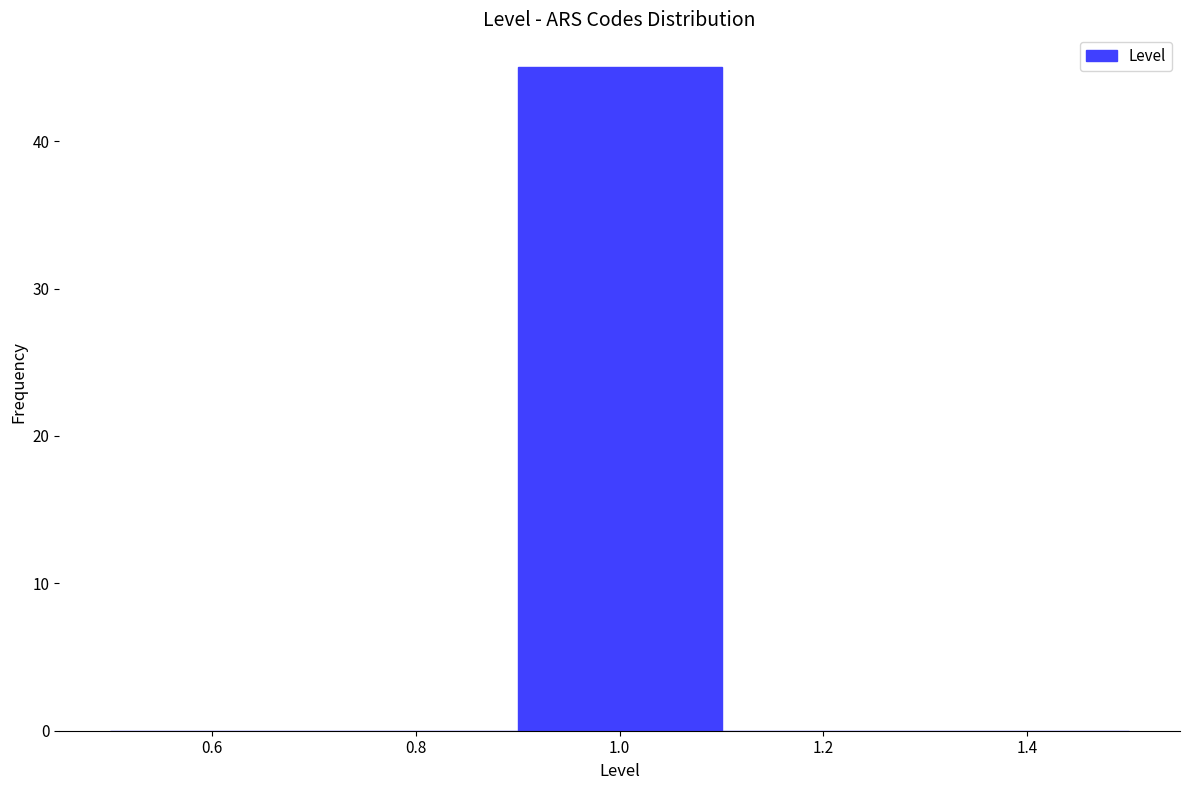

Reading left to right, transcribe this chart: for each bar, give the range it covers on the x-axis and its height. The values are not printed on the chart, so give them approximately, as read against the axis.

0.5 to 0.7: 0
0.7 to 0.9: 0
0.9 to 1.1: 45
1.1 to 1.3: 0
1.3 to 1.5: 0